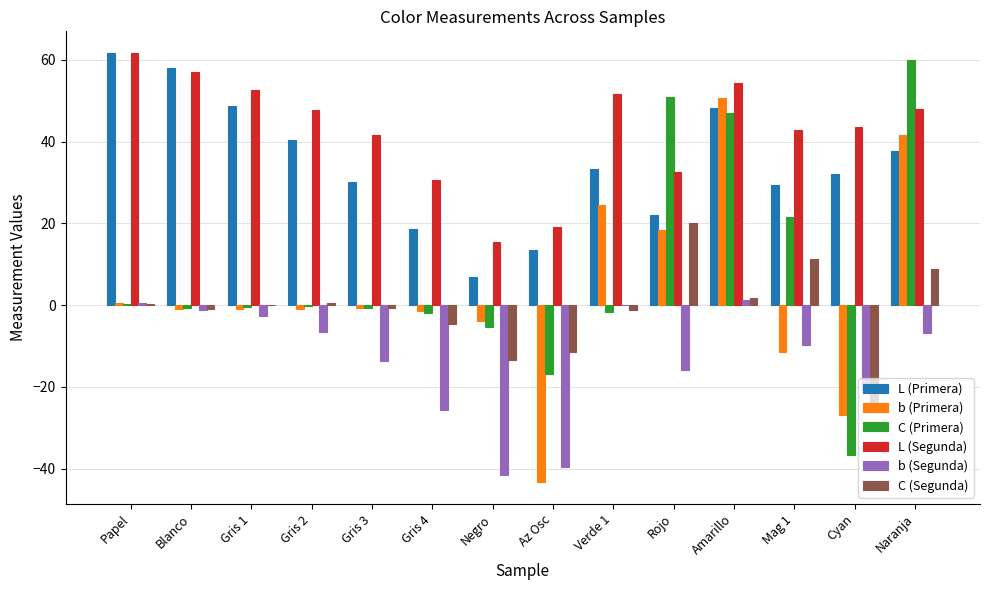

What is the sum of the L (Segunda) values at Negro and Gris 4?

46.1